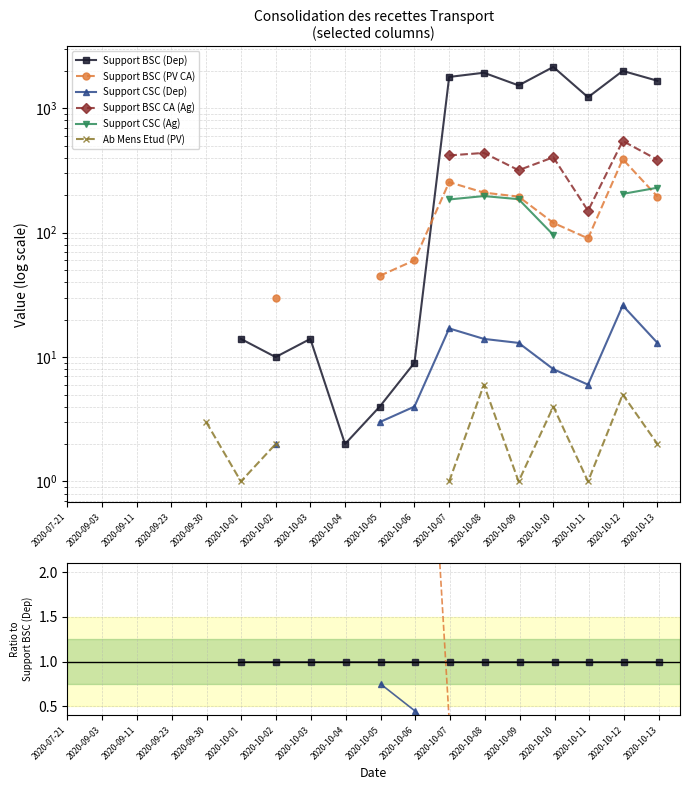

What are all the series names shown in the legend?

Support BSC (Dep), Support BSC (PV CA), Support CSC (Dep), Support BSC CA (Ag), Support CSC (Ag), Ab Mens Etud (PV)